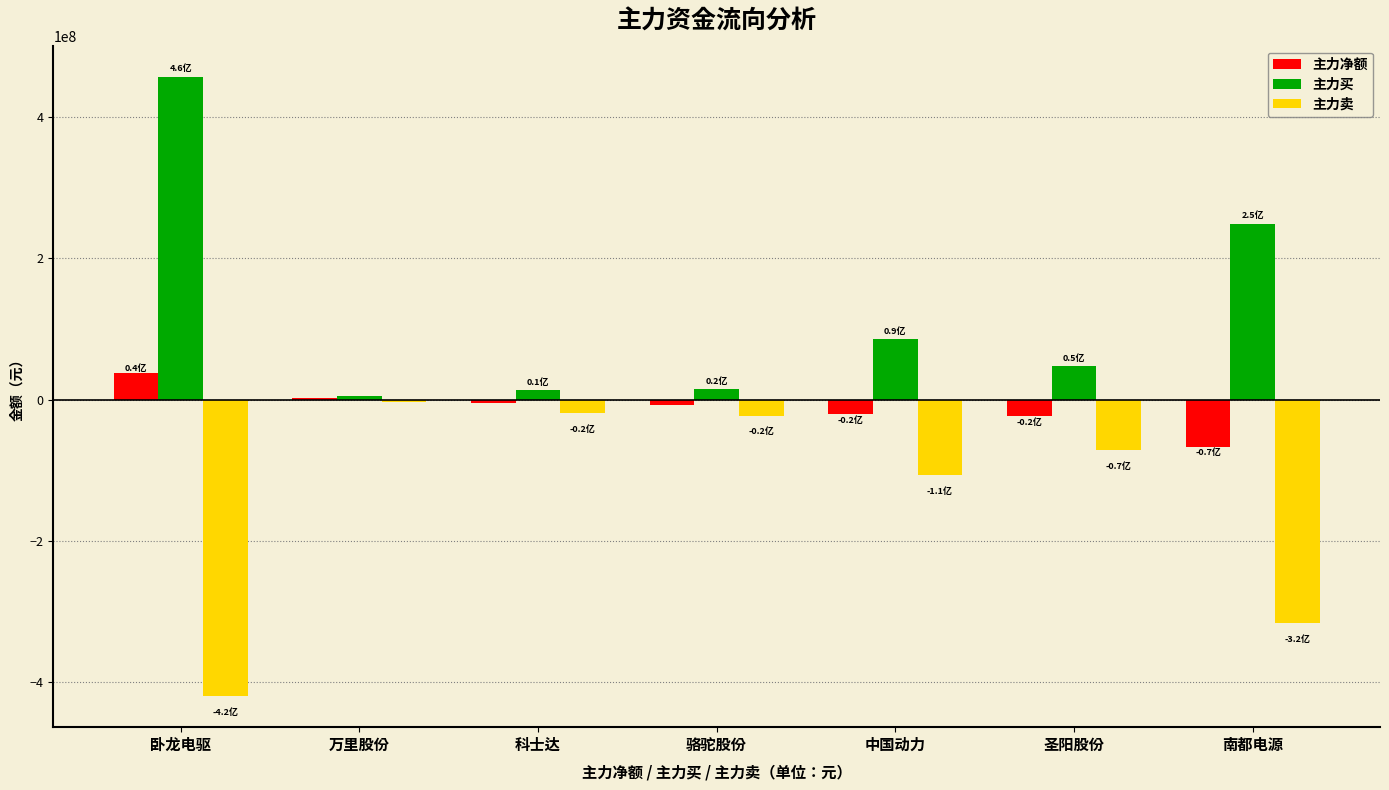

What is the sum of the 主力净额 values at 科士达 and 中国动力?

-25822844